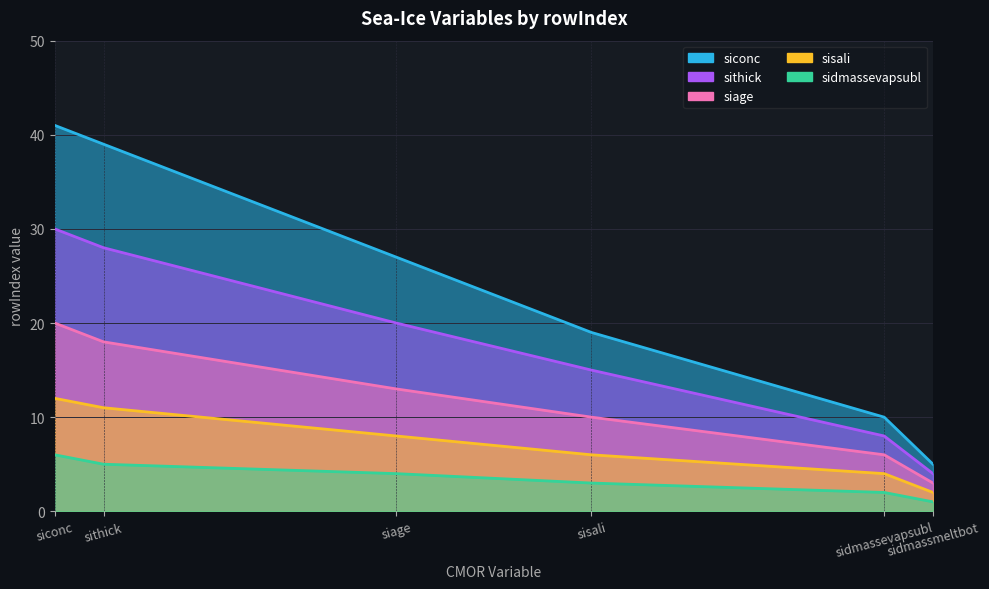

How many values in the sisali series exceed 8?

2